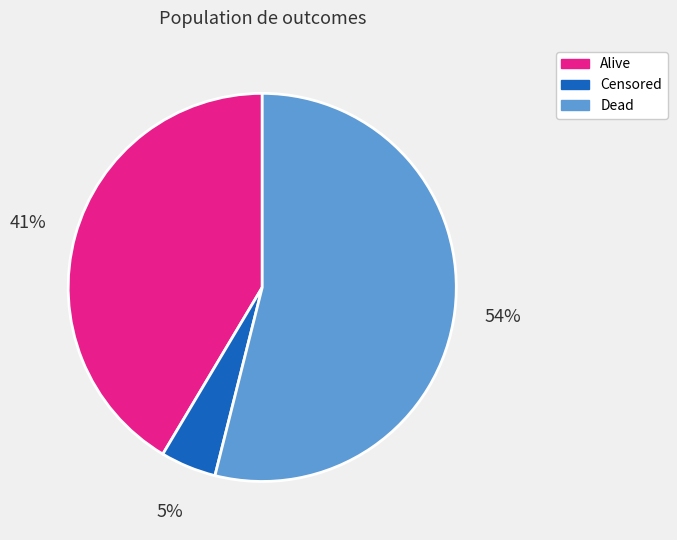

Rank the categories by value from highest to lowest.

Dead, Alive, Censored